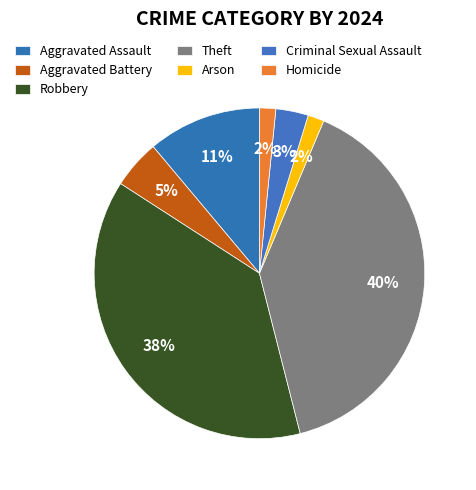

How many segments does this pie chart have?

7